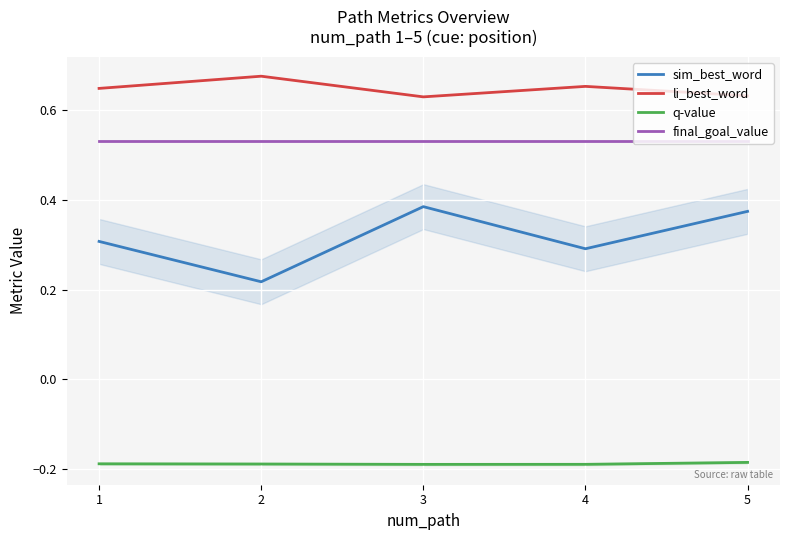

How many interior local peaks does the sim_best_word series have?

1